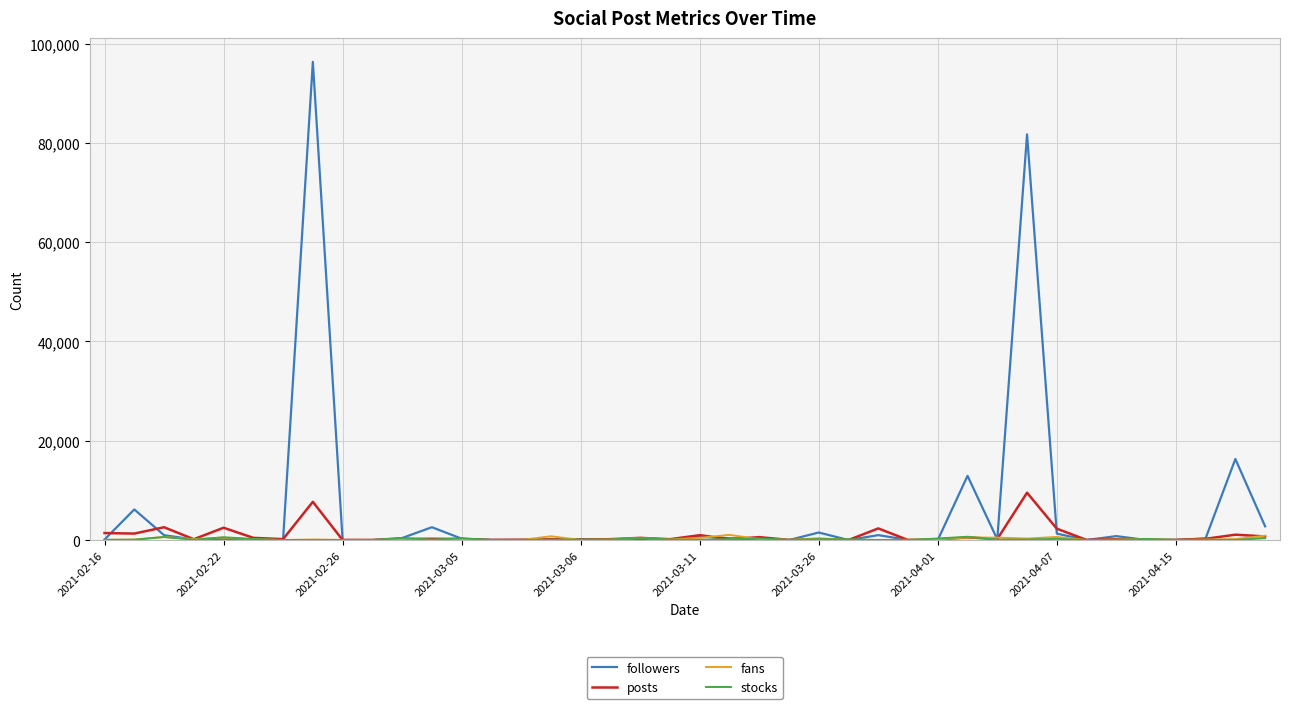

How many values in the fans series are below 105?

20